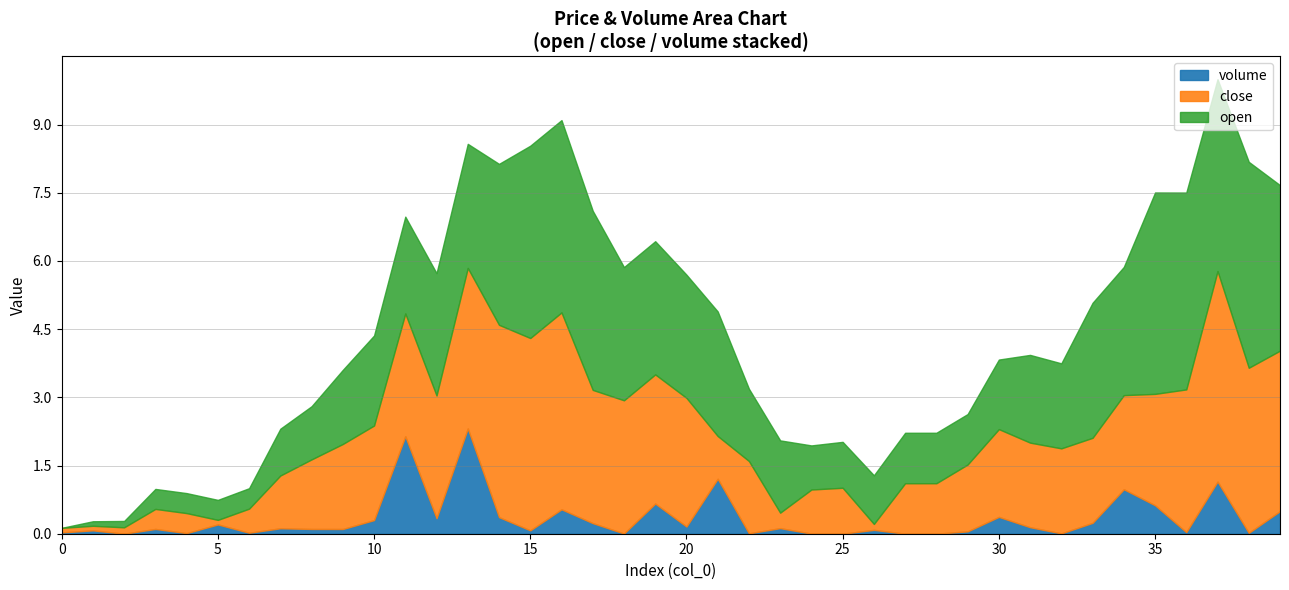

The volume series shows 0.2 at 5. True or false?

True